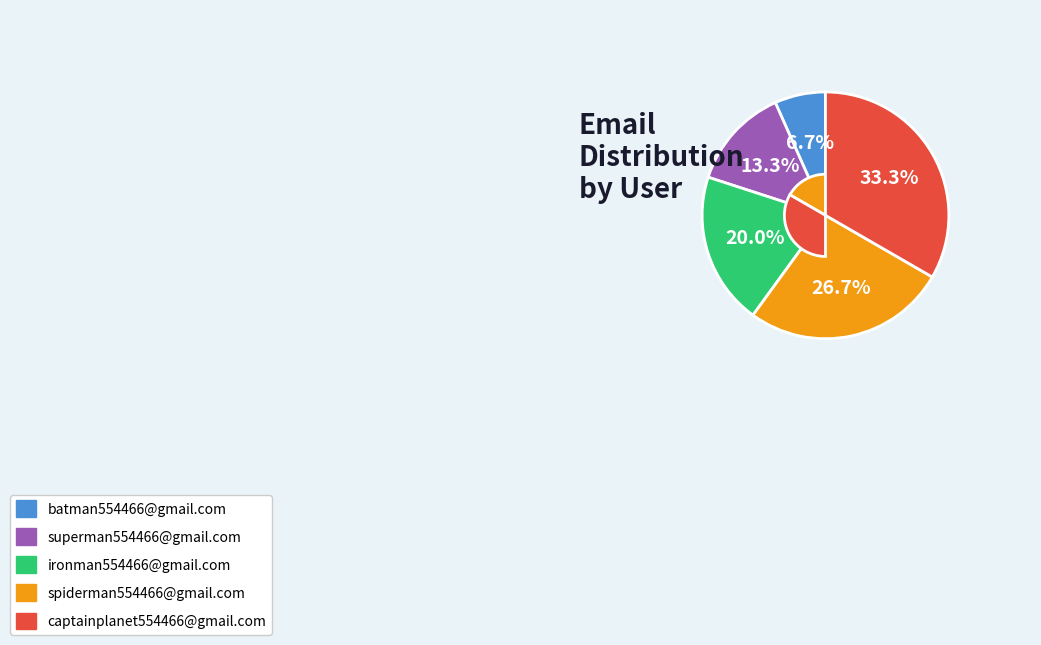

To the nearest percent, what is the average slice percentage?

20%